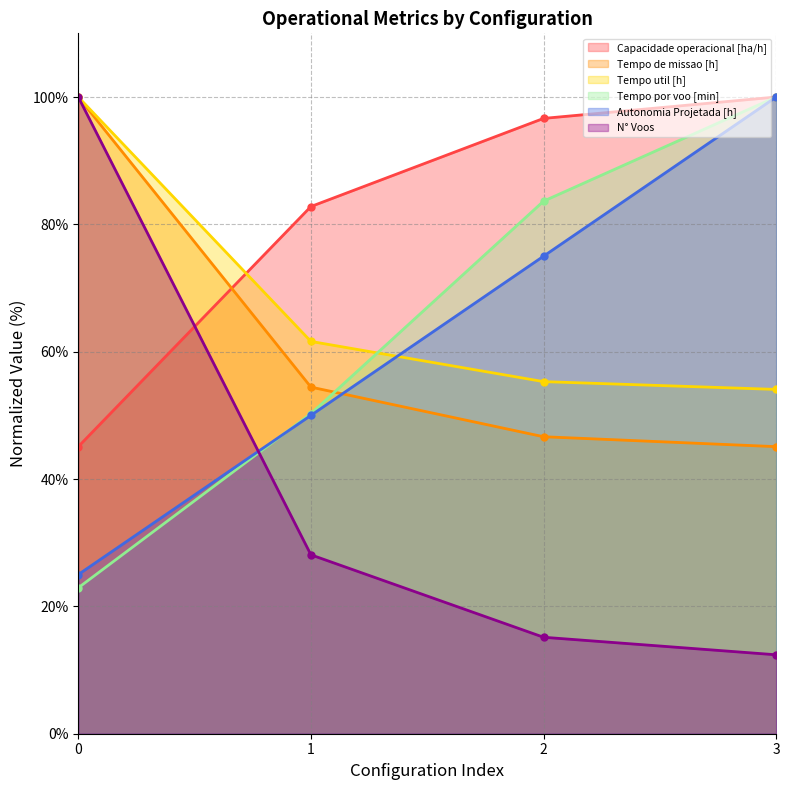

What value does the Capacidade operacional [ha/h] series have at 2?

96.6